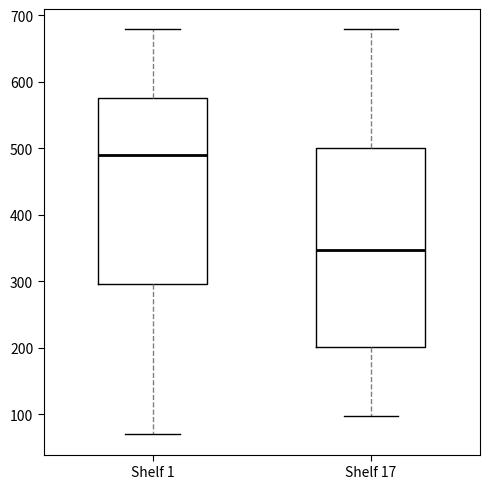

Reading left to right, read every box against the y-axis: the position of its median line, the range the box covers, and the ends of its whiskers. The values are not printed on the chart, so give them approximately, as read against the axis.

Shelf 1: median 490, box 300 to 580, whiskers 70 to 680
Shelf 17: median 350, box 200 to 500, whiskers 100 to 680